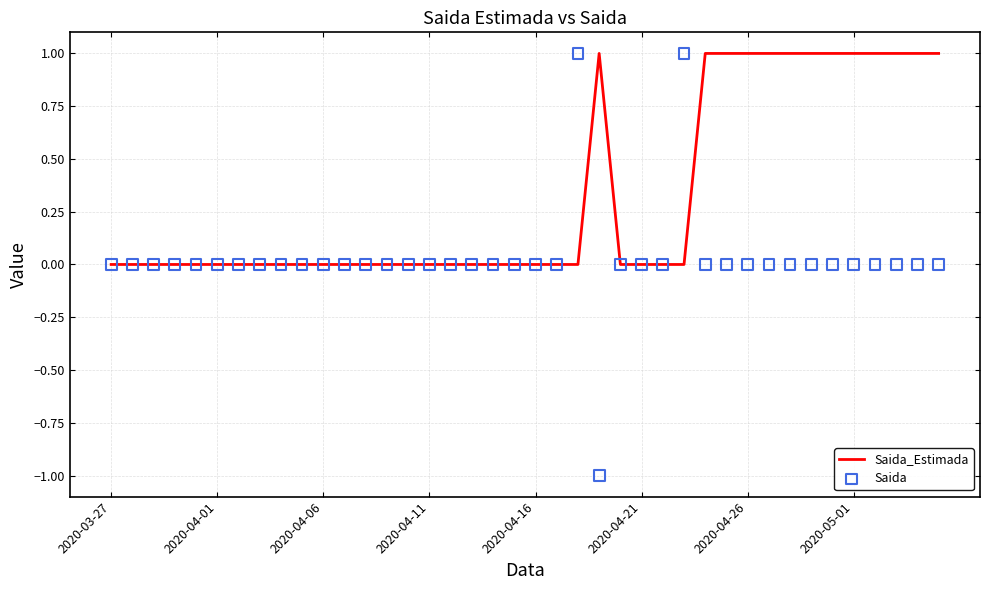

Which series reaches the minimum Y coordinate?

Saida